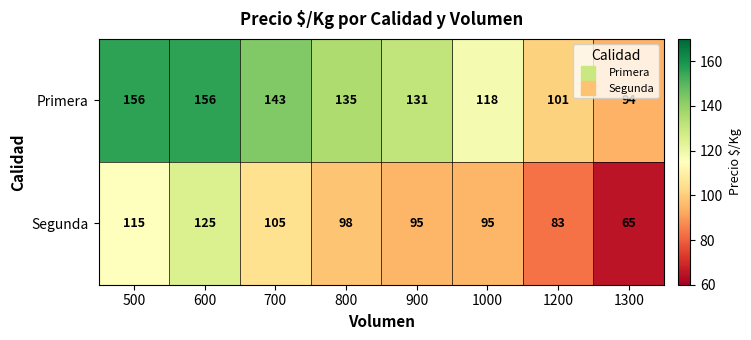

How many data points does each series have?

8